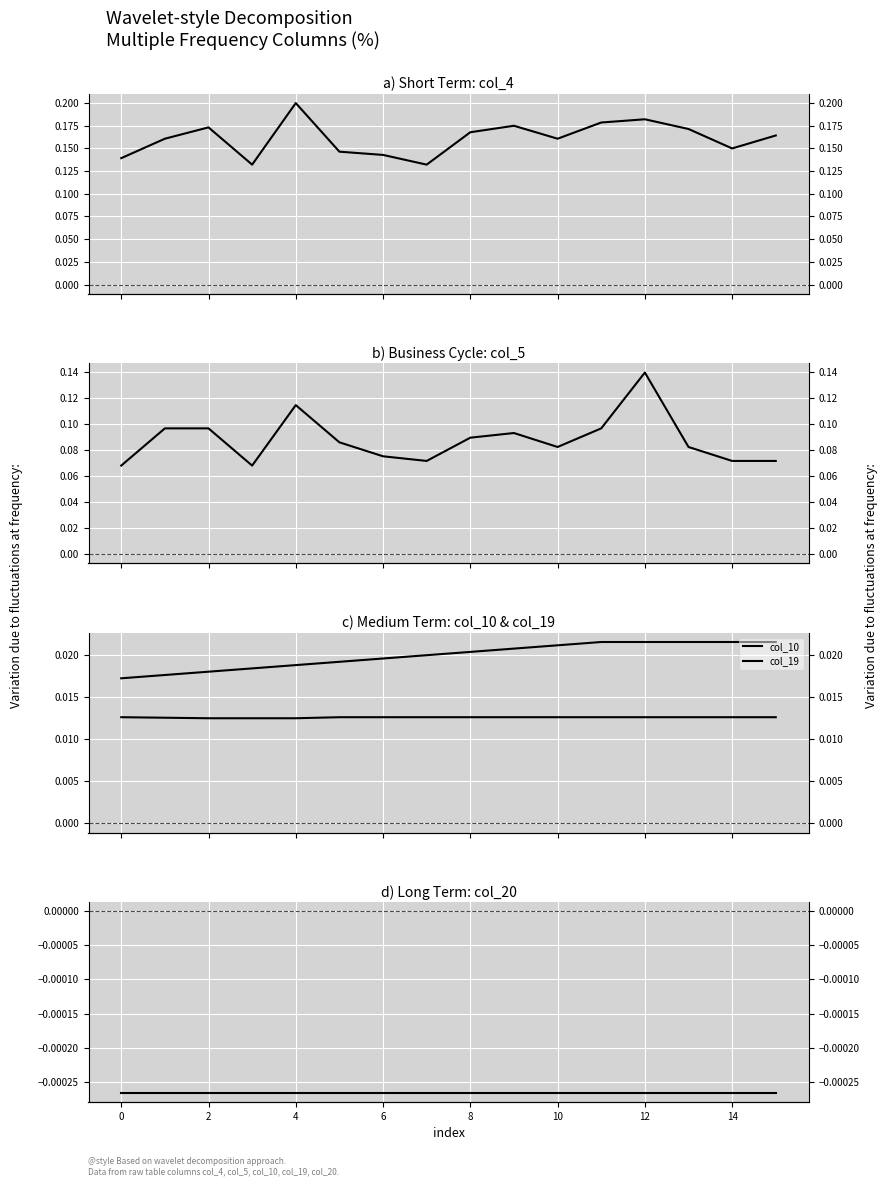

True or false: col_10 and col_5 cross at least once.

False